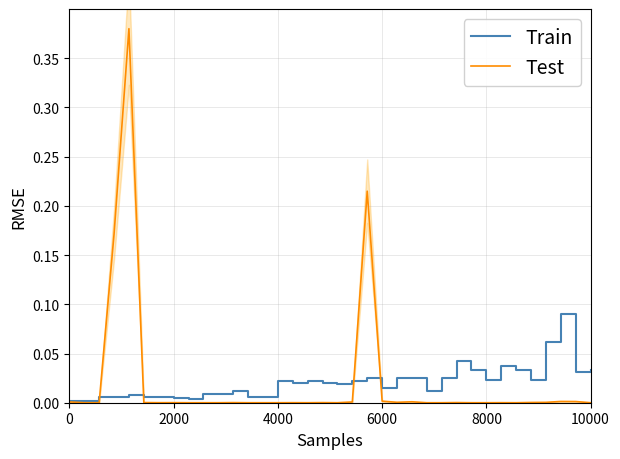

True or false: Test has a value of 0.0 at 0.

True